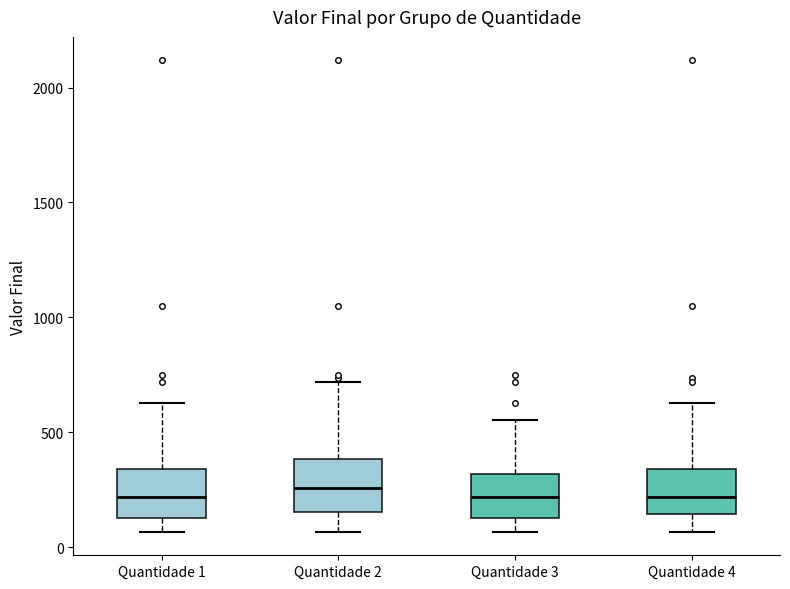

Where does the lower whisker of the box for Quantidade 4 end on the y-axis? The values are not printed on the chart, so give them approximately, as read against the axis.

50